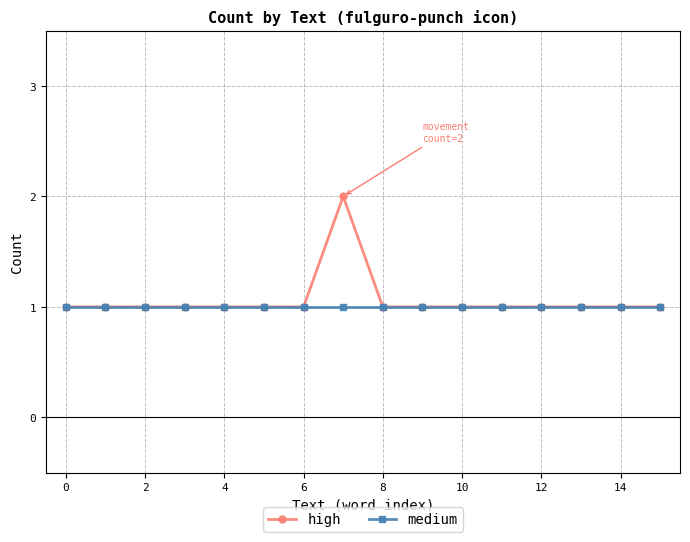

What is the value of the medium point at the 10th from the left?

1